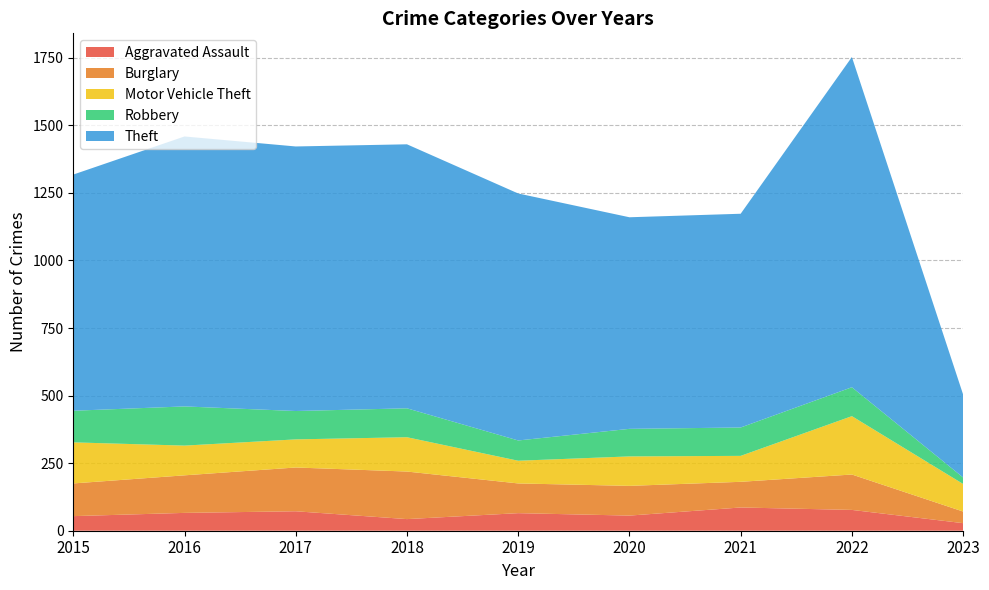

Reading right to left, extract all data points from this chart.

Aggravated Assault: 2023=28	2022=77	2021=86	2020=56	2019=65	2018=43	2017=72	2016=66	2015=54
Burglary: 2023=43	2022=131	2021=95	2020=110	2019=110	2018=176	2017=162	2016=139	2015=121
Motor Vehicle Theft: 2023=102	2022=216	2021=96	2020=109	2019=84	2018=127	2017=104	2016=110	2015=152
Robbery: 2023=24	2022=107	2021=105	2020=102	2019=75	2018=107	2017=105	2016=145	2015=117
Theft: 2023=307	2022=1222	2021=791	2020=783	2019=914	2018=977	2017=979	2016=999	2015=874